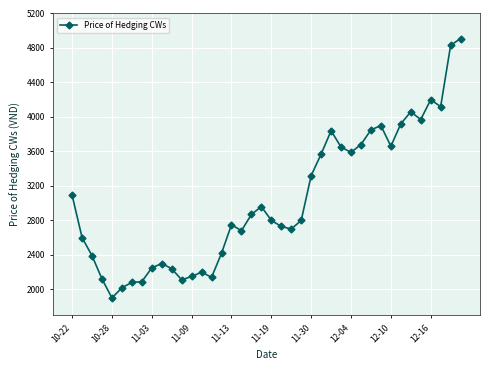

What is the sum of all values?

121460